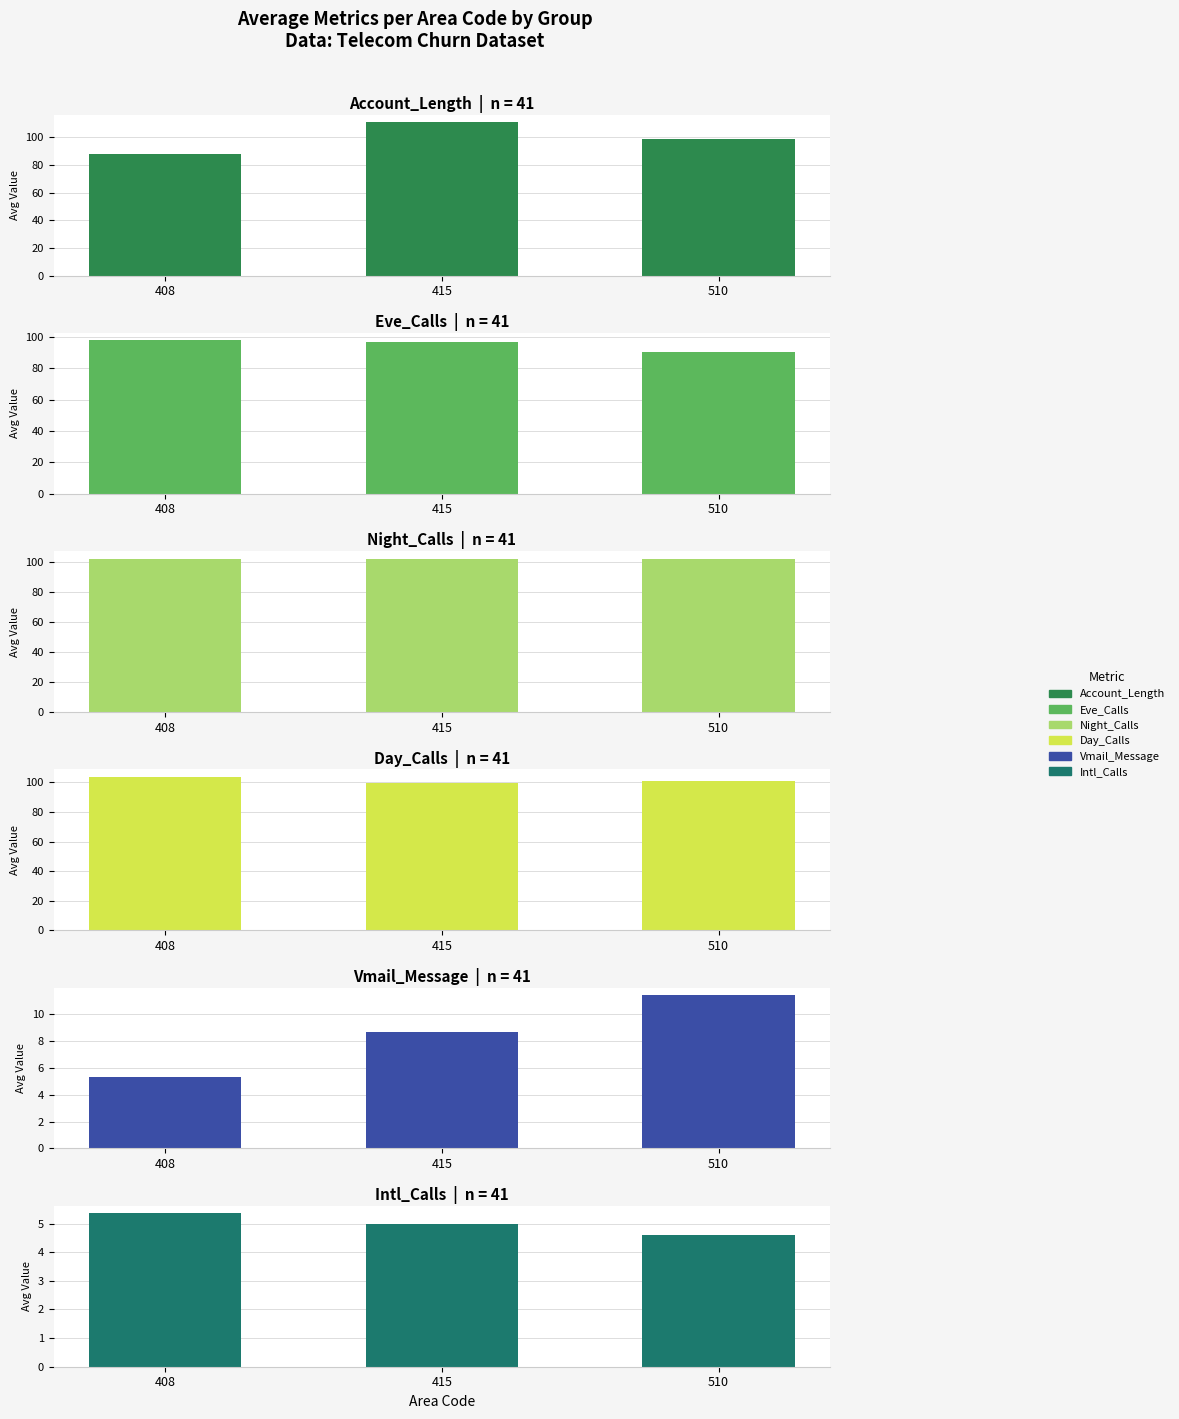

Reading right to left, extract all data points from this chart.

Account_Length: 98.4	110.9	88.2
Eve_Calls: 90.8	96.9	97.9
Night_Calls: 102.4	102.1	102.5
Day_Calls: 100.8	99.9	103.7
Vmail_Message: 11.4	8.6	5.3
Intl_Calls: 4.6	5.0	5.4